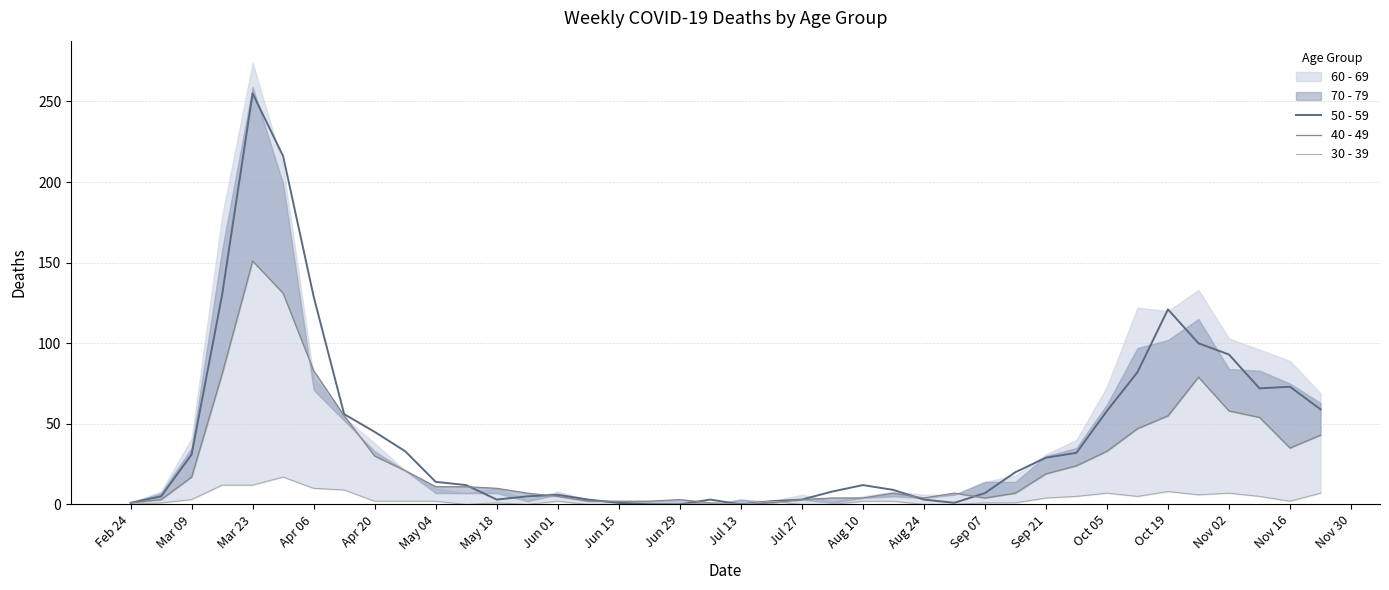

The 50 - 59 series shows 1 at Jun 15. True or false?

True